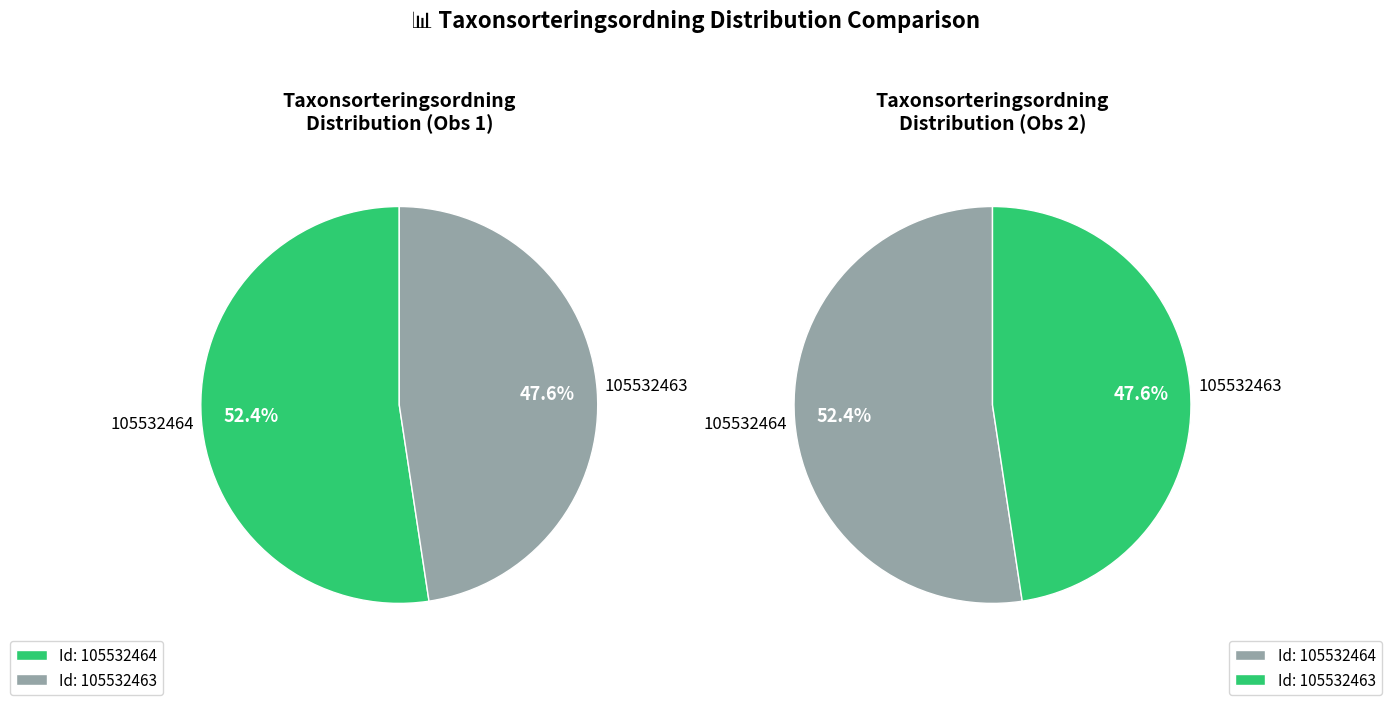

Combined, what portion of the pie is 105532464 and 105532463?

100.0%